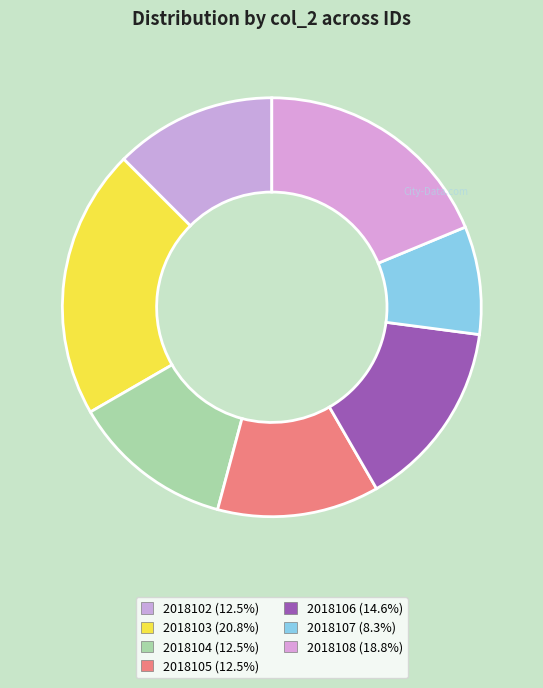

True or false: 2018105 accounts for 1% of the total.

False